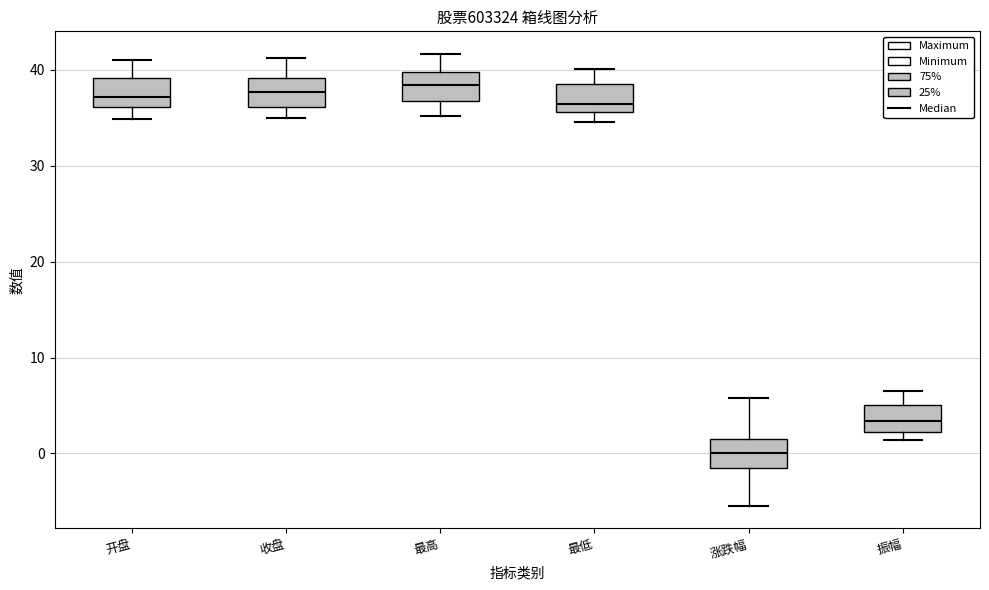

Reading left to right, read every box against the y-axis: the position of its median line, the range the box covers, and the ends of its whiskers. The values are not printed on the chart, so give them approximately, as read against the axis.

开盘: median 37, box 36 to 39, whiskers 35 to 41
收盘: median 38, box 36 to 39, whiskers 35 to 41
最高: median 38, box 37 to 40, whiskers 35 to 42
最低: median 36 (just above the box's lower edge), box 36 to 39, whiskers 35 to 40
涨跌幅: median 0, box -2 to 2, whiskers -5 to 6
振幅: median 3, box 2 to 5, whiskers 1 to 7